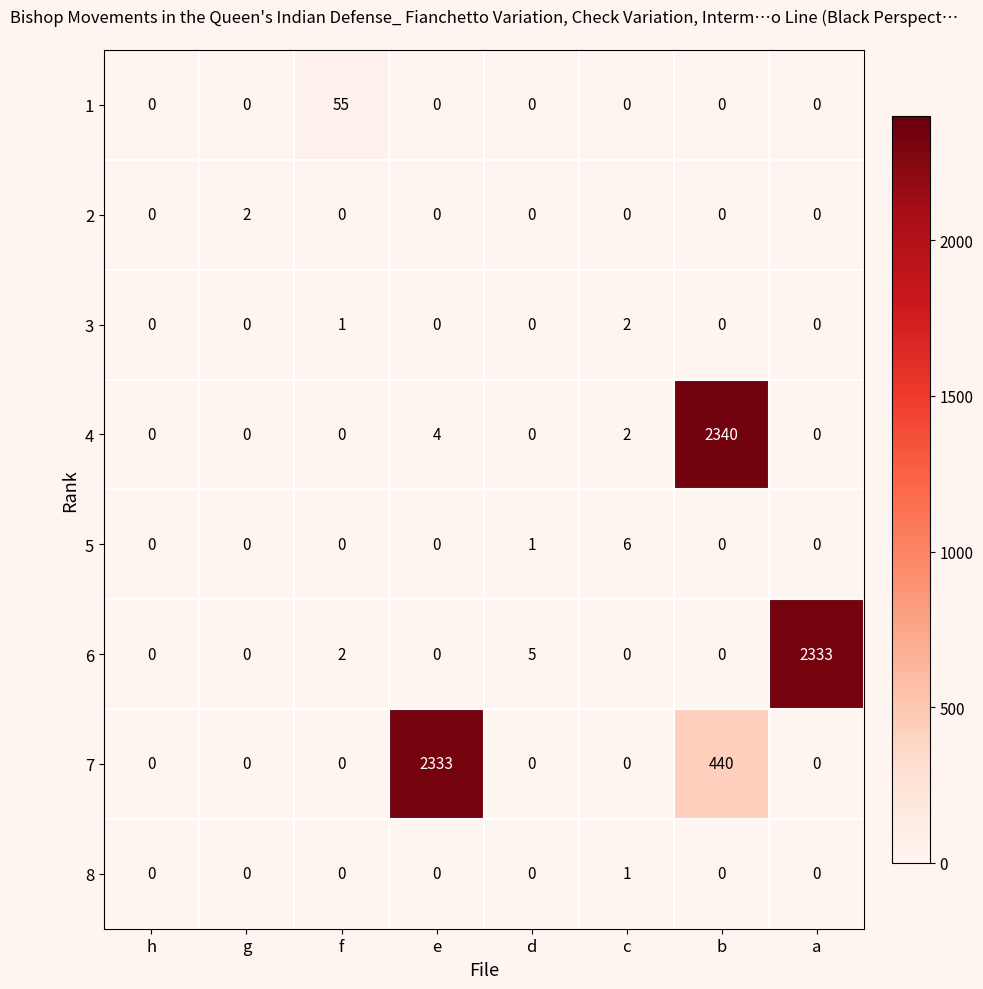

Which series has the largest total across all categories?

7